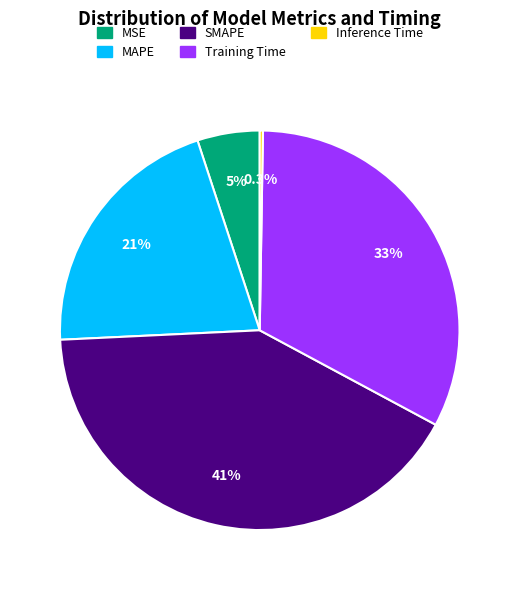

Between MSE and Training Time, which is larger?

Training Time